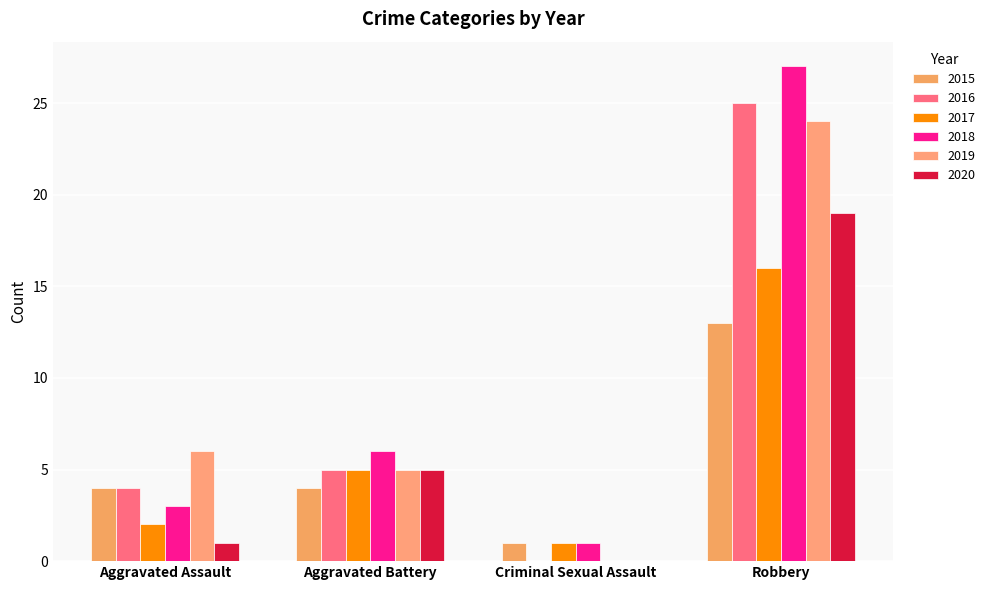

How many groups of bars are there?

4